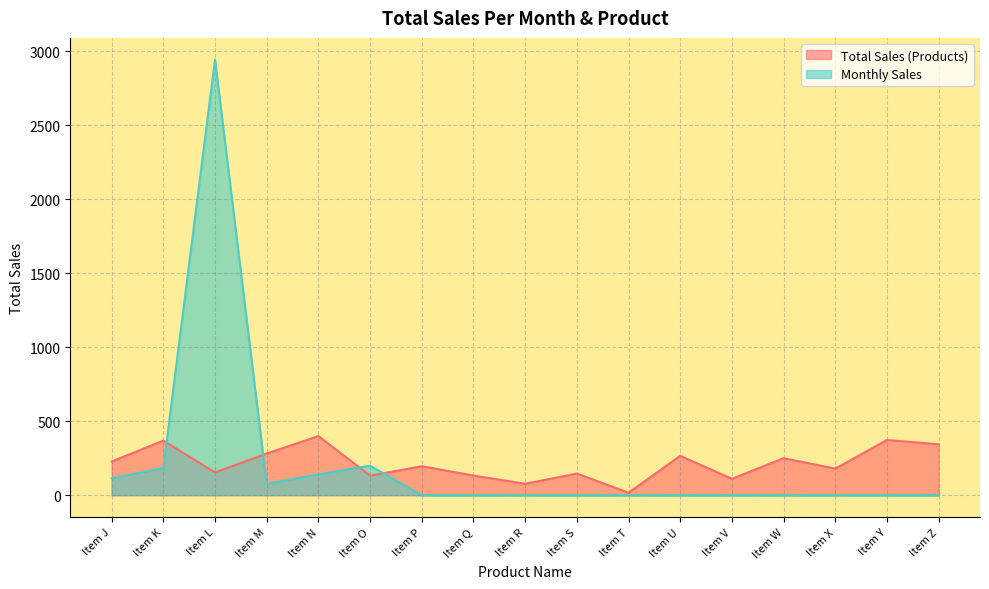

How many data points does each series have?

17